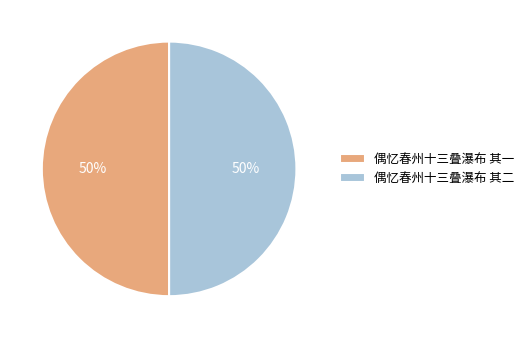

To the nearest percent, what is the average slice percentage?

50%